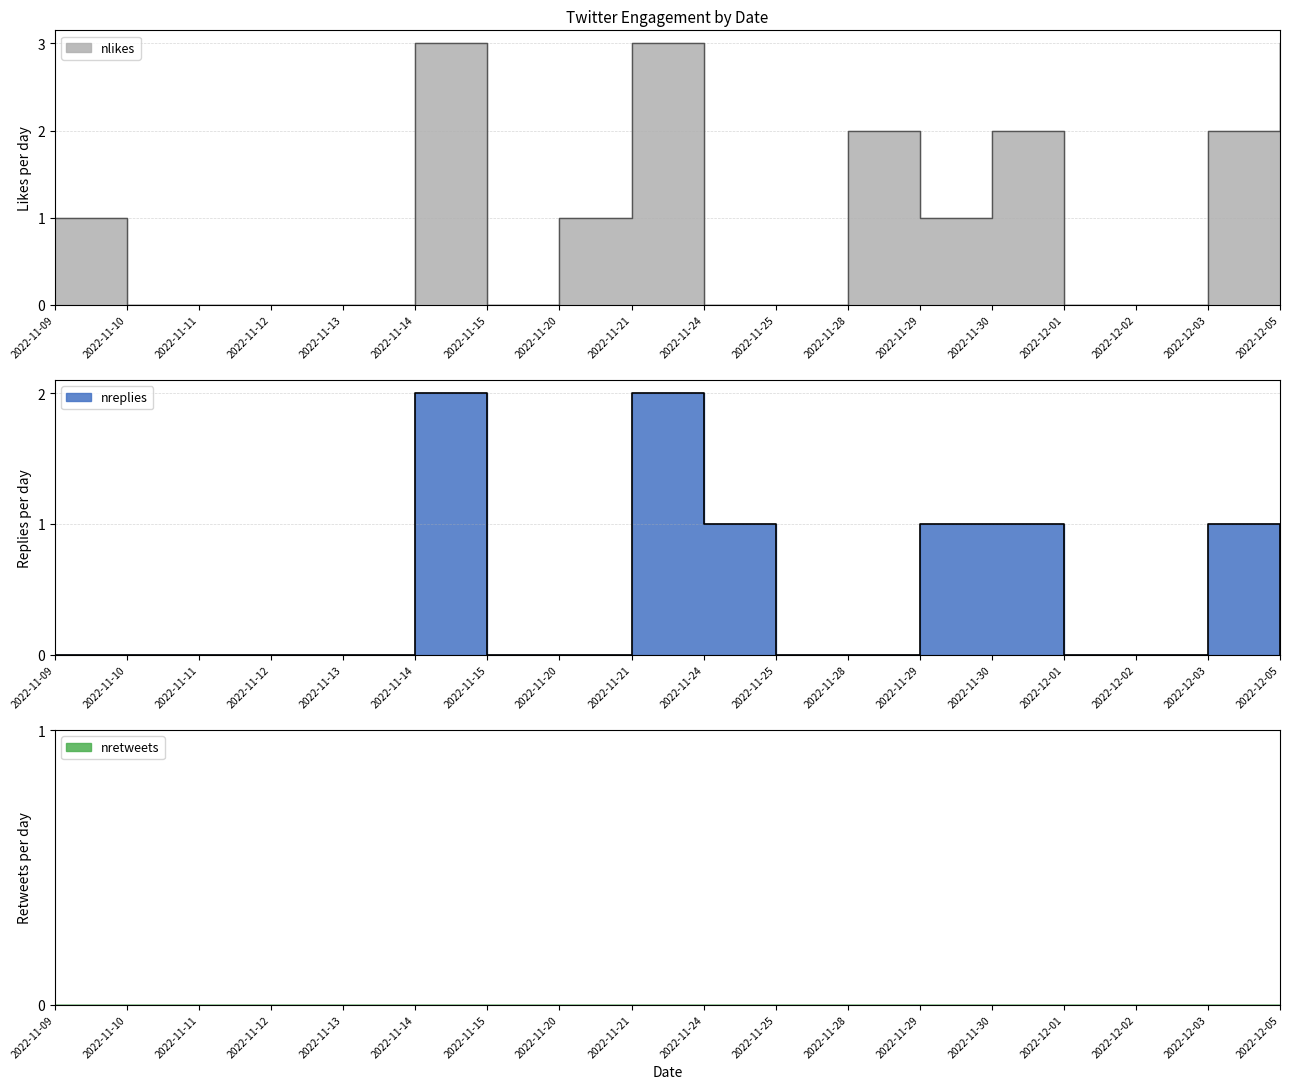

What is the label of the 1st point from the right?

2022-12-05